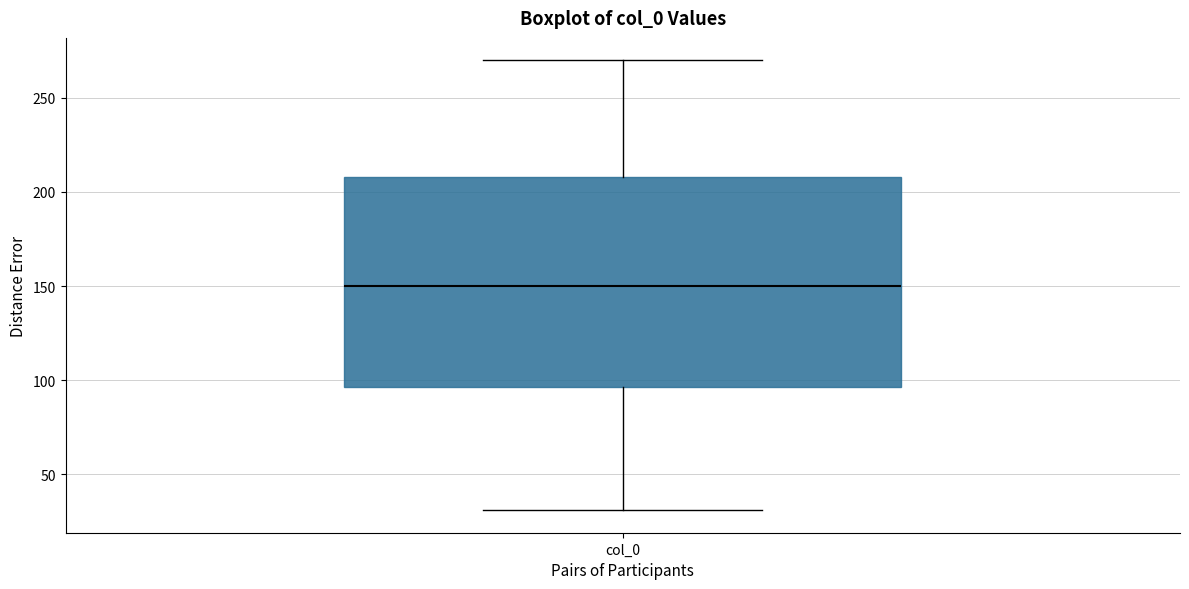

Read this box plot against the y-axis: the position of the median line, the range covered by the box, and the ends of both whiskers. The values are not printed on the chart, so give them approximately, as read against the axis.

median 150, box 95 to 210, whiskers 30 to 270